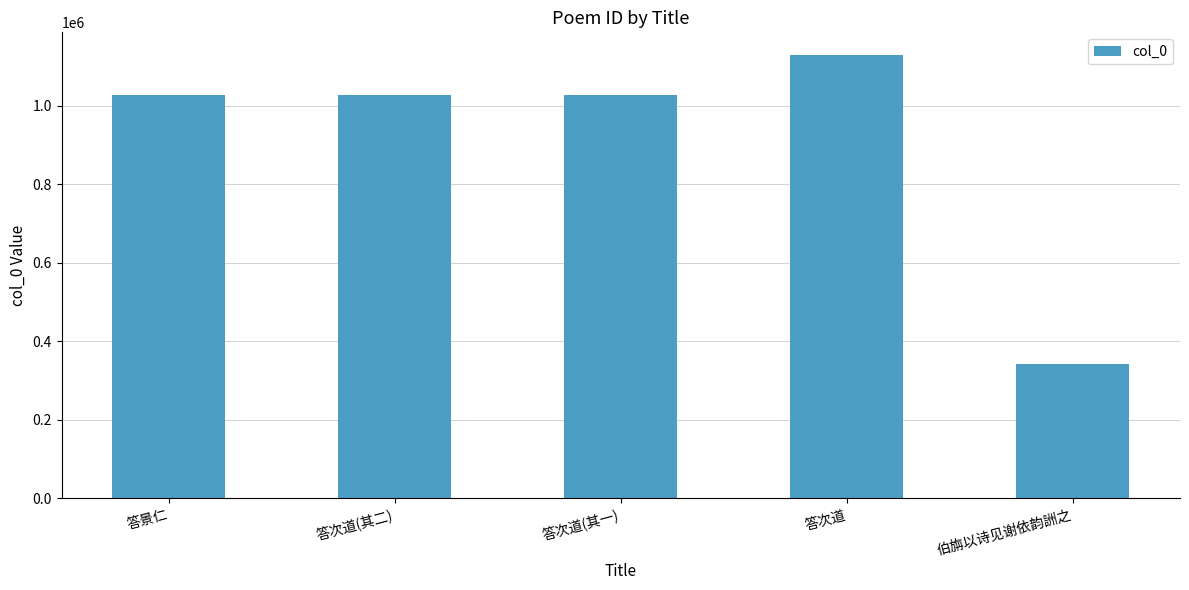

How many distinct data groups are displayed?

1